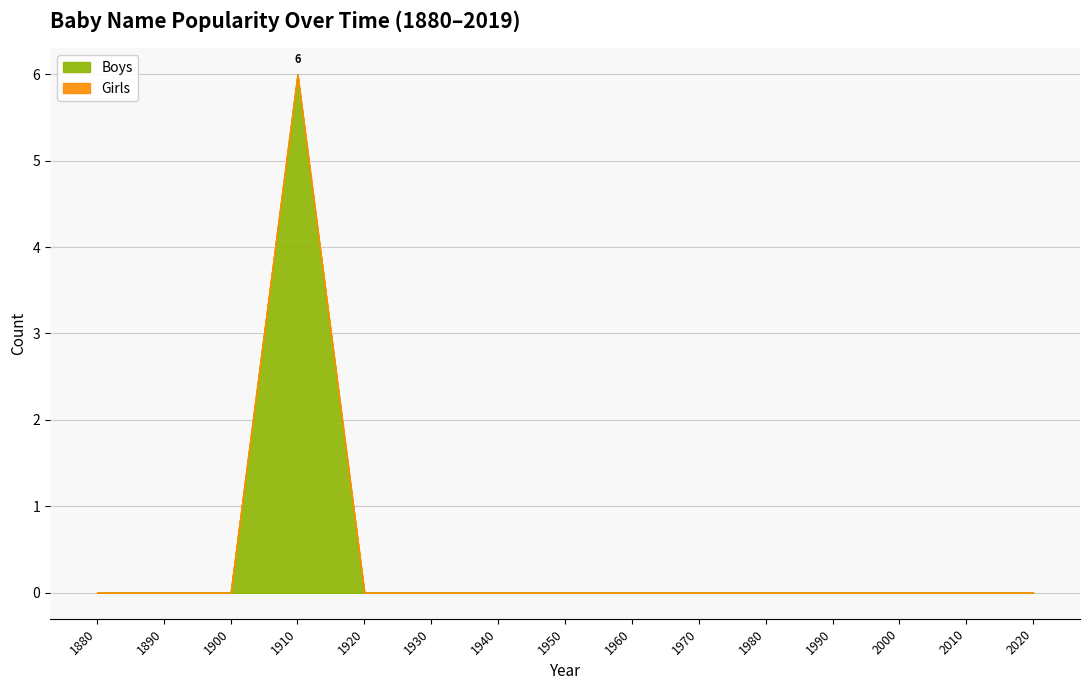

True or false: Boys and Girls cross at least once.

False